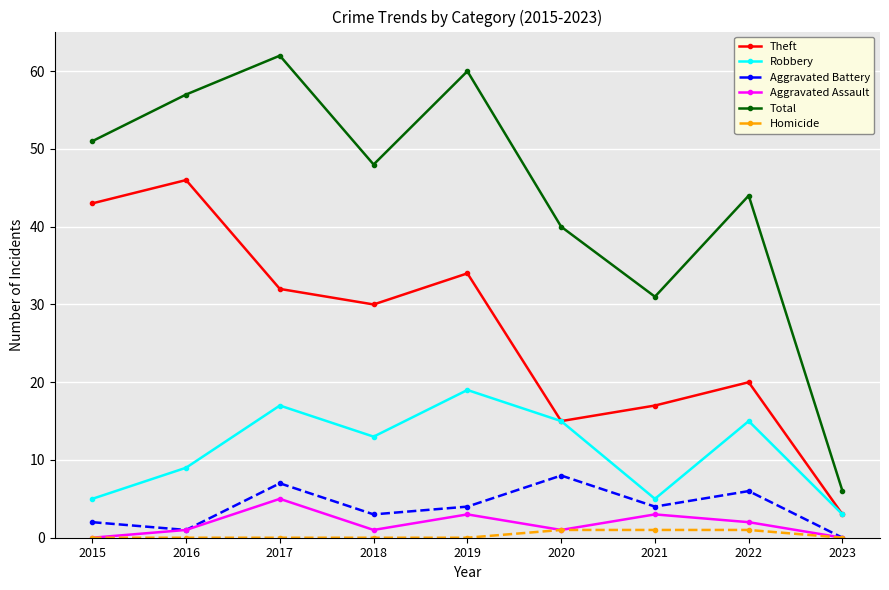

What are all the series names shown in the legend?

Theft, Robbery, Aggravated Battery, Aggravated Assault, Total, Homicide